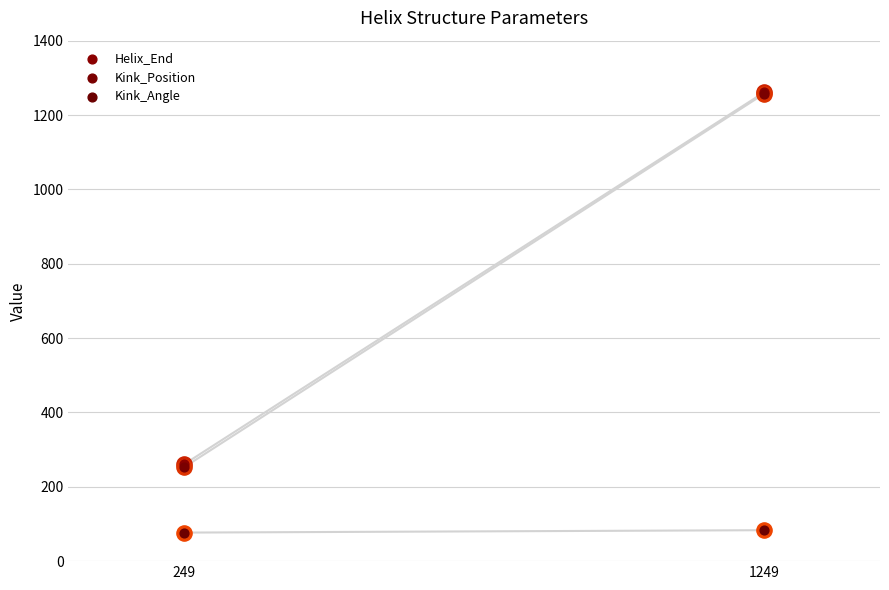

Which series has the largest total across all categories?

Helix_End